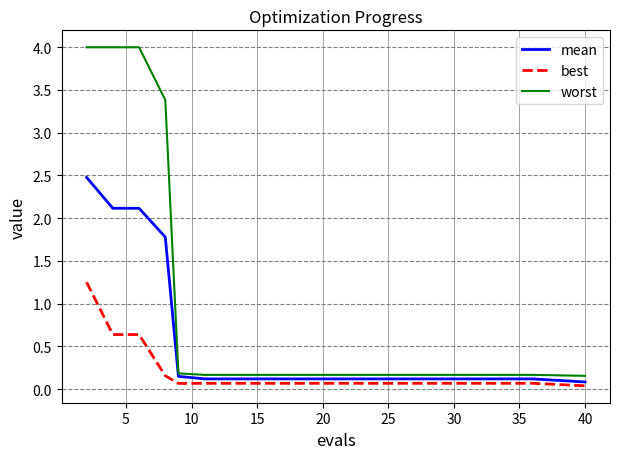

Which series has the largest total across all categories?

worst